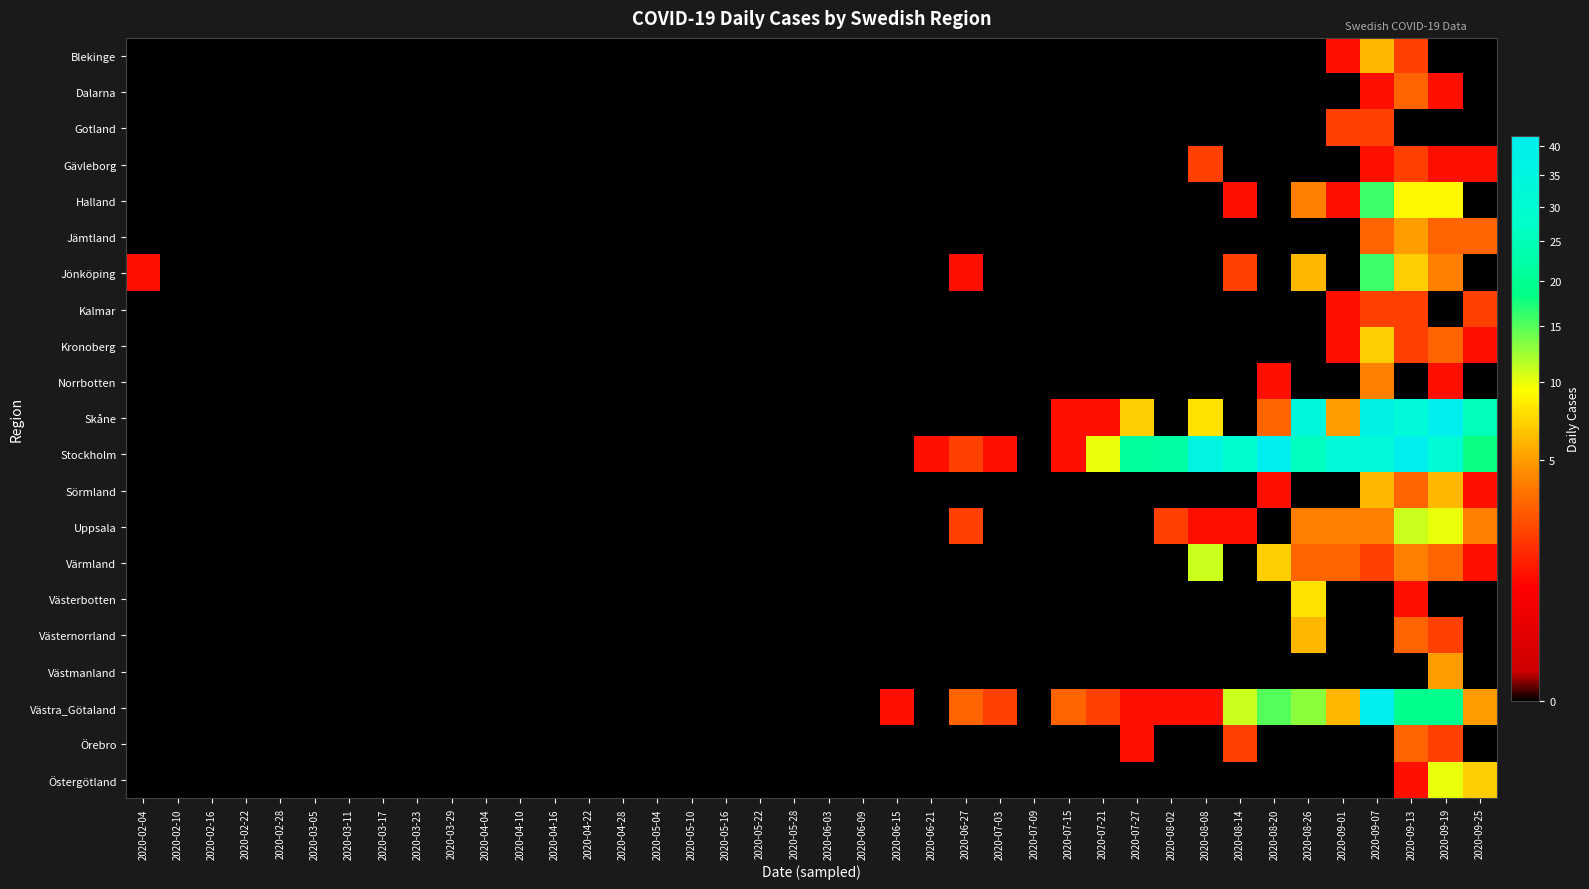

What is the total value across all series at 2020-09-07?

196